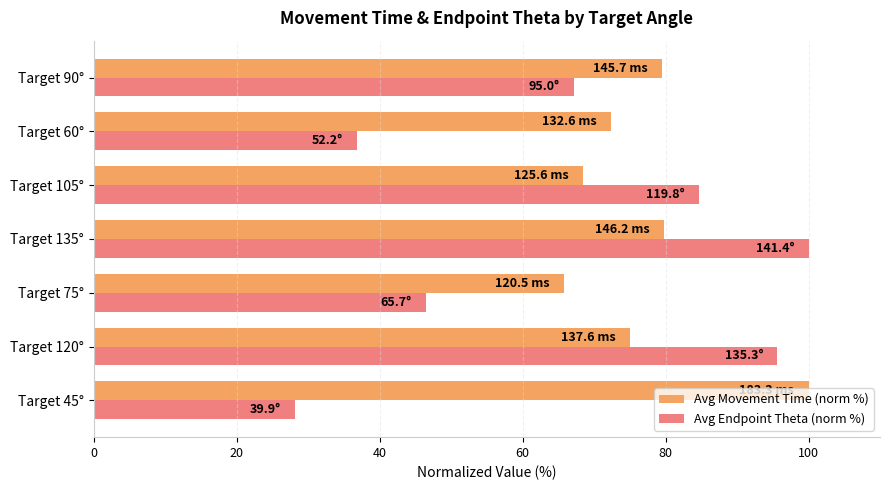

What is the average value of the Avg Movement Time (norm %) series?

77.3